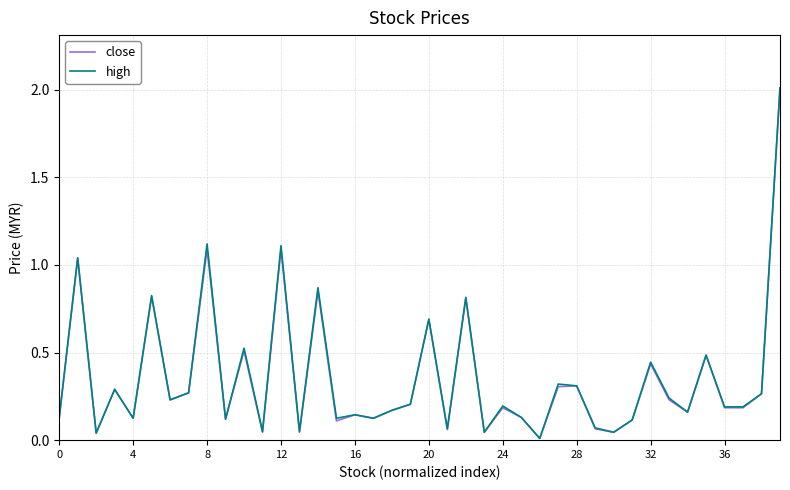

What is the maximum value shown in the chart?

2.0